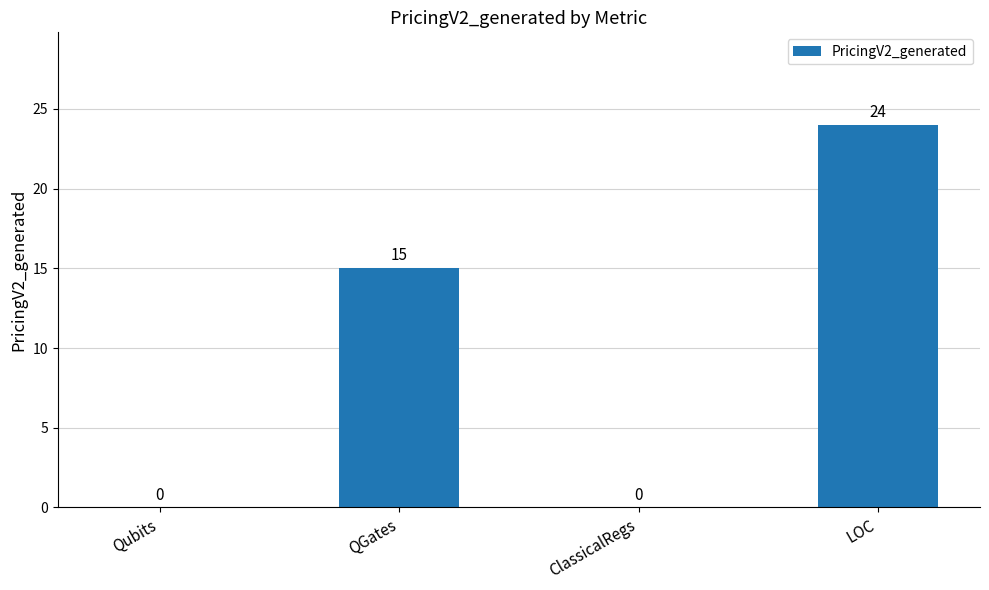

Which has a higher value, ClassicalRegs or QGates?

QGates